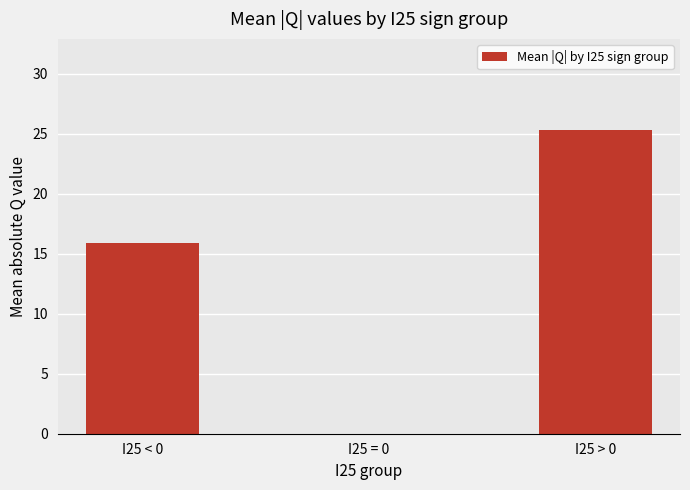

How many positive values are there?

2